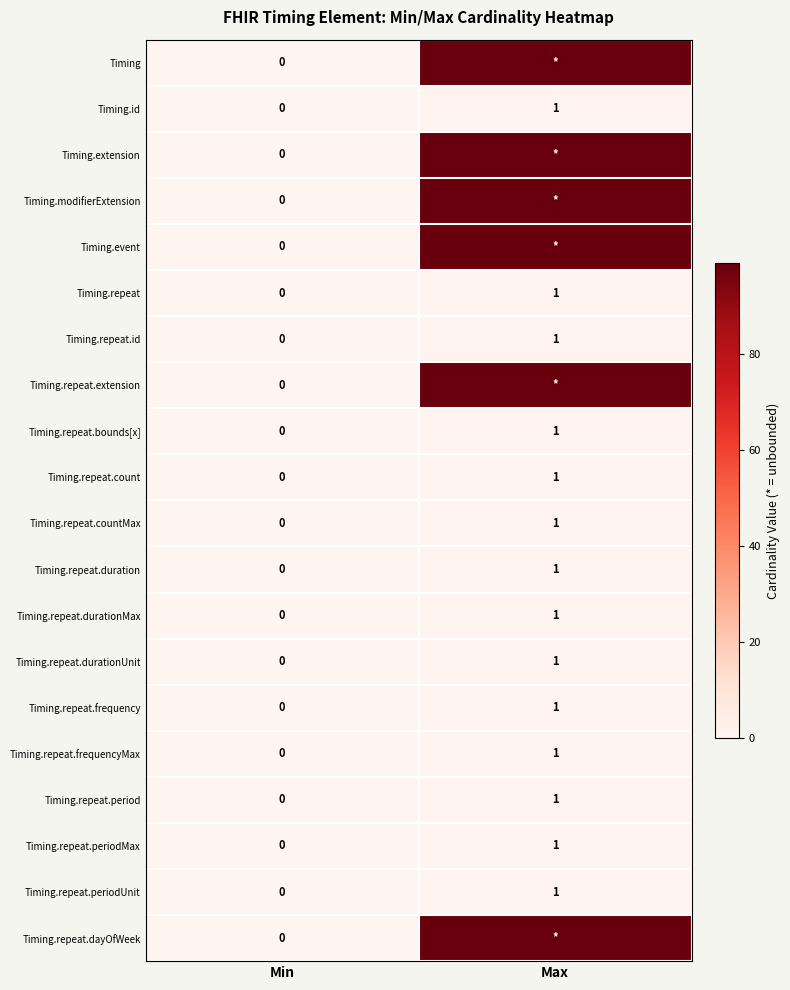

Is the value of Timing.repeat.extension at Min greater than the value of Timing.repeat.periodUnit at Max?

No